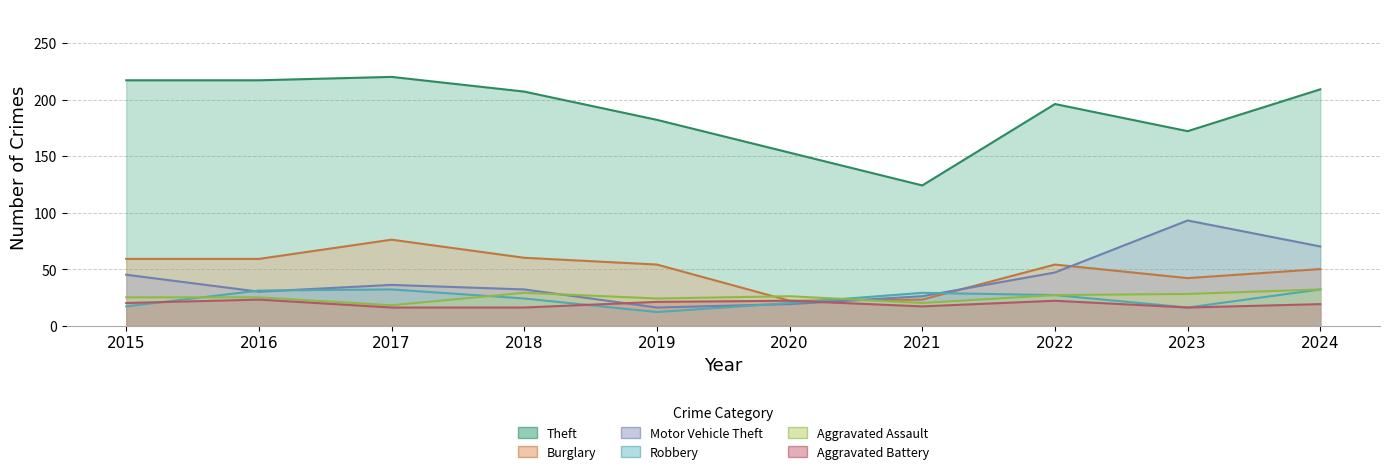

What is the total value across all series at 2015?

383